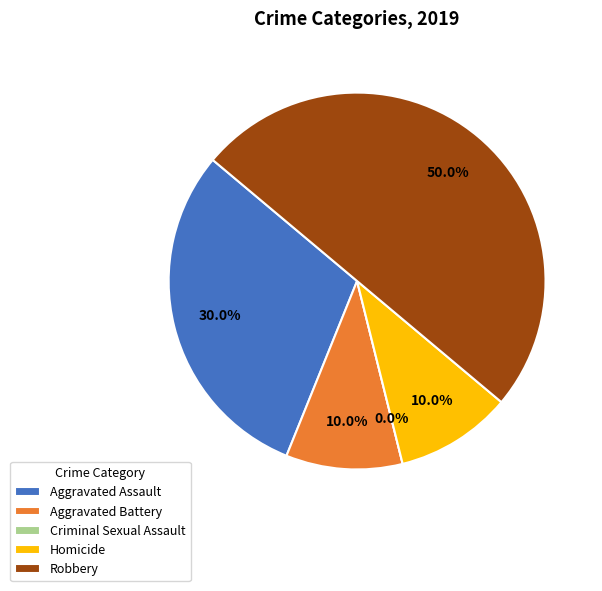

Is it true that Homicide is 1% of the pie?

False